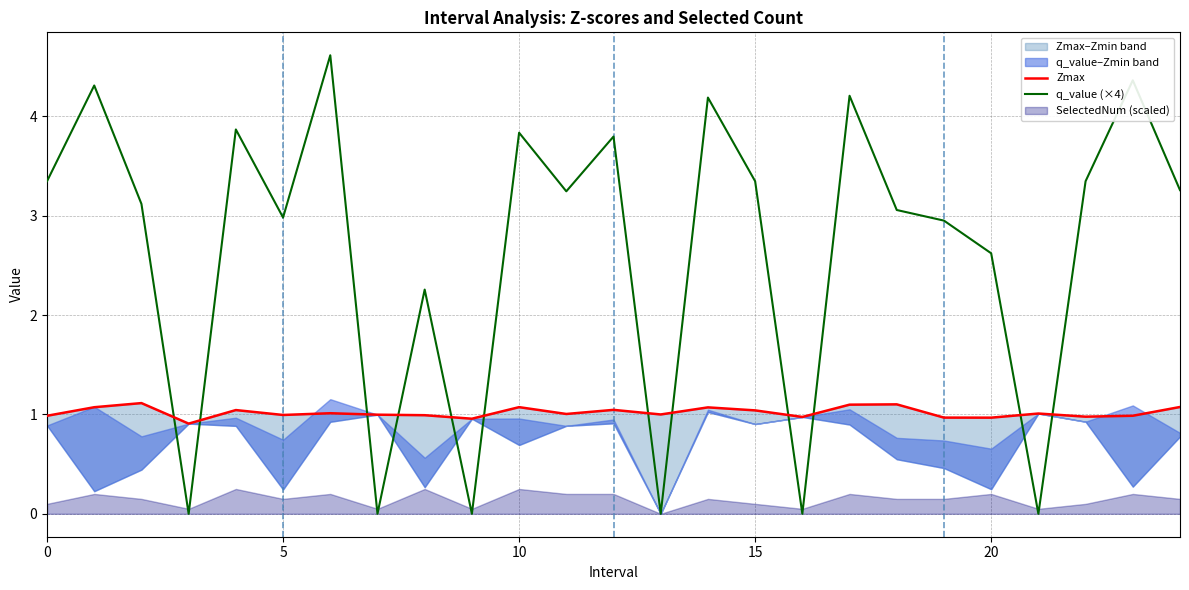

True or false: q_value (×4) has a value of 4.7 at 20.

False